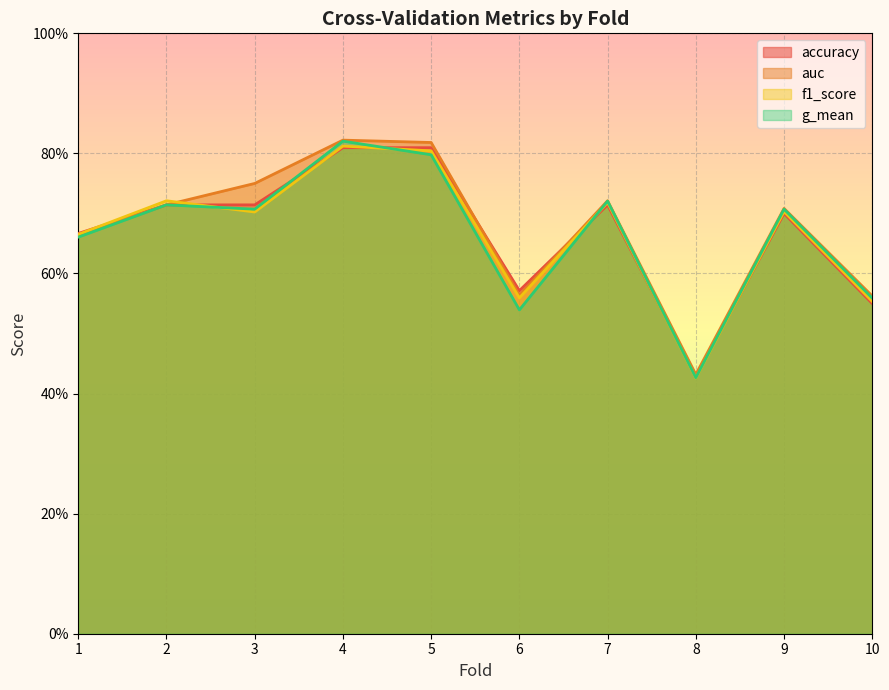

The f1_score series shows 0.6 at 10. True or false?

True